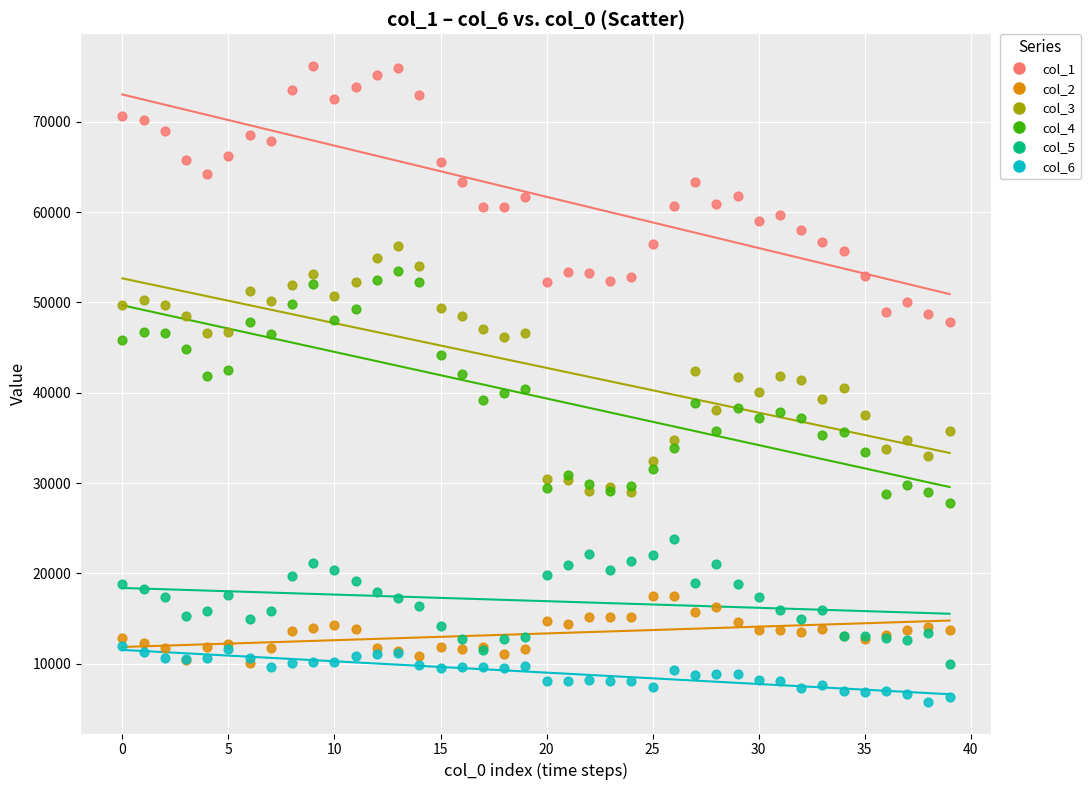

Which series has the largest Y range (max minus min)?

col_1